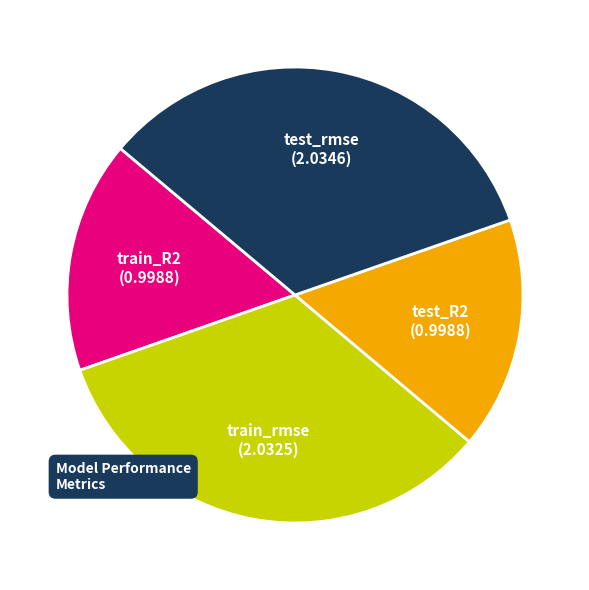

Is there a majority slice in this chart?

No